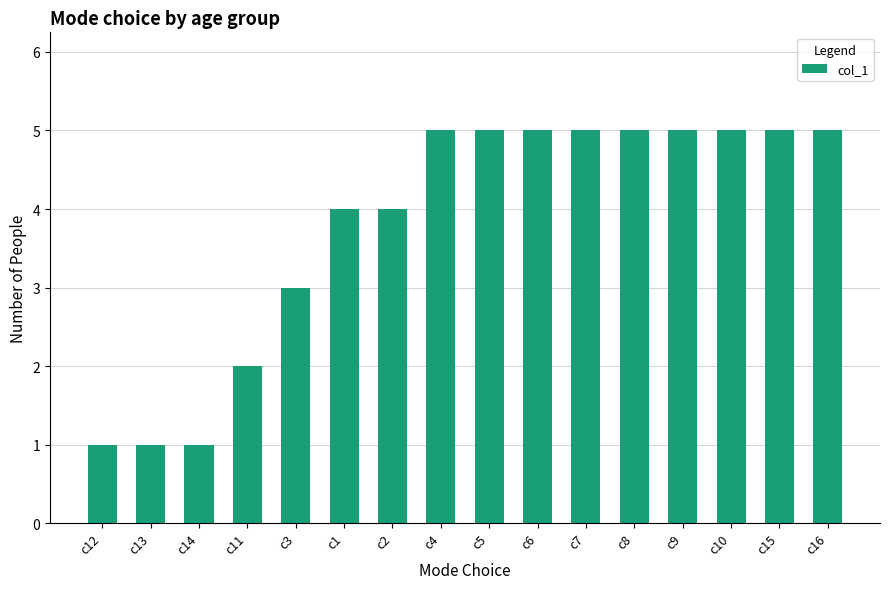

What is the maximum value shown in the chart?

5